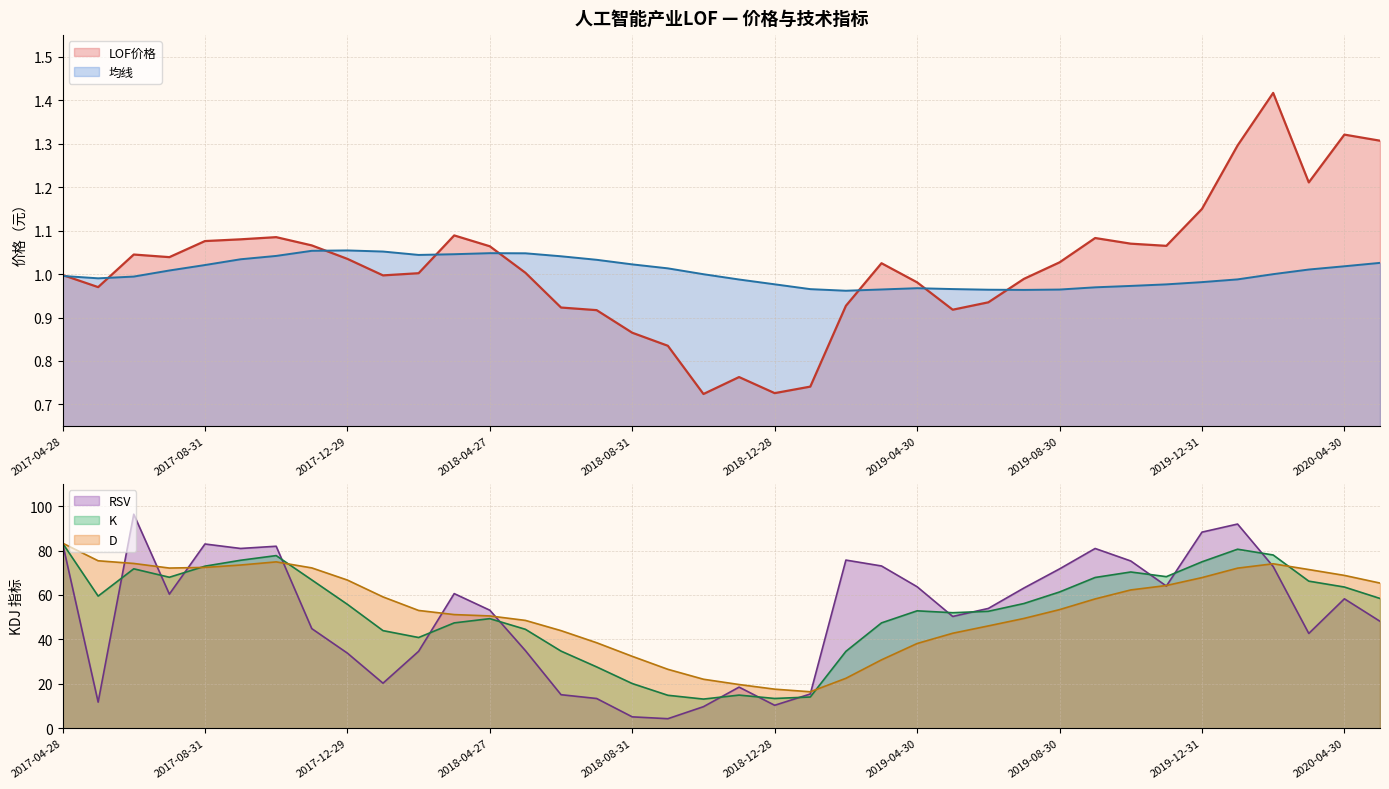

True or false: D has a value of 51.9 at 2019-03-29.

False